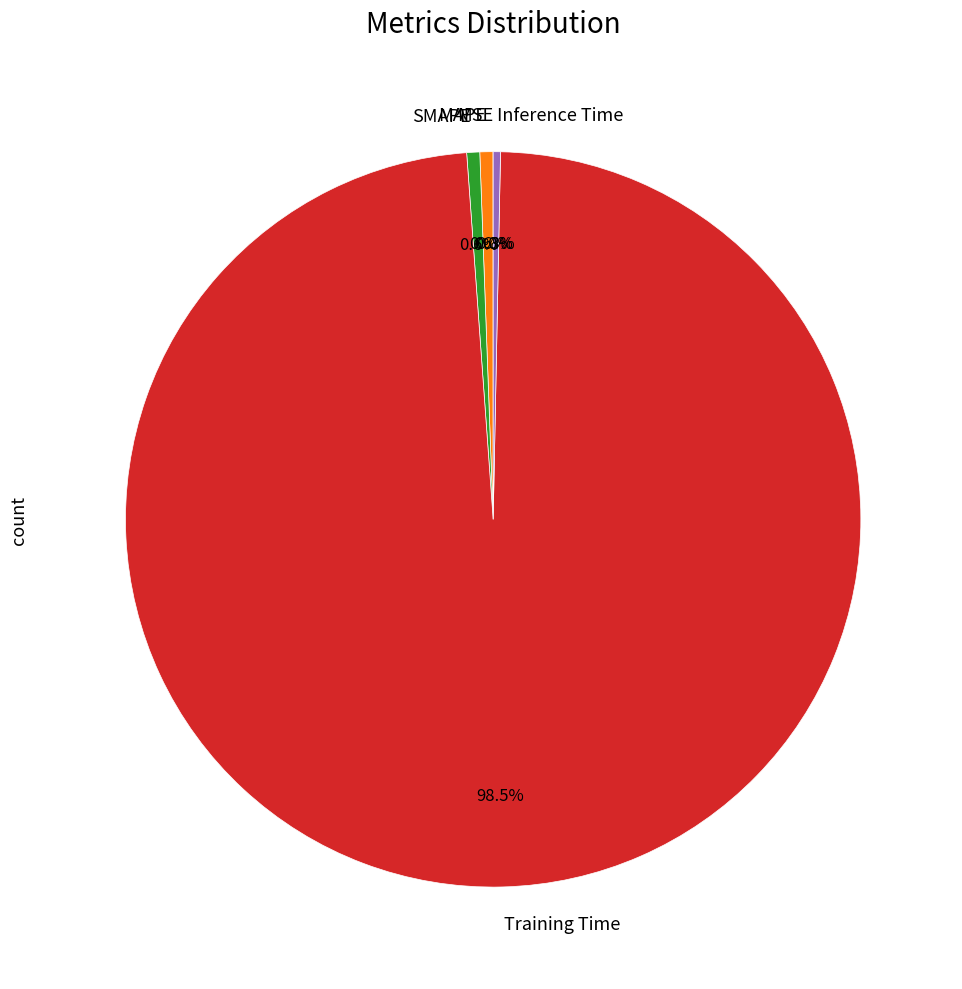

Which category has the biggest portion of the pie?

Training Time